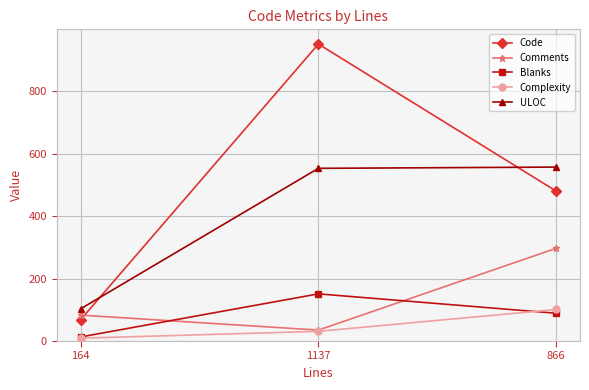

Which category has the lowest value in the Complexity series?

164